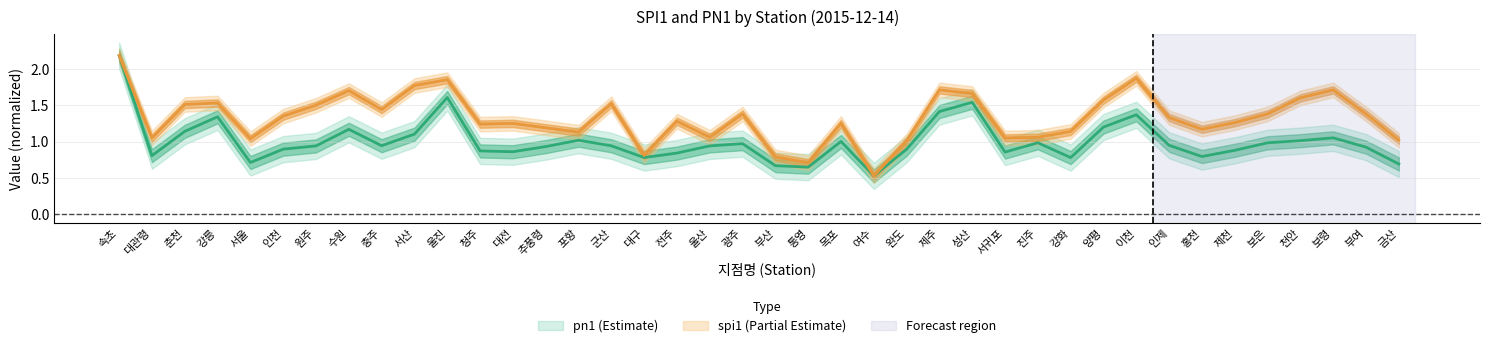

At which label does spi1 reach its peak?

속초